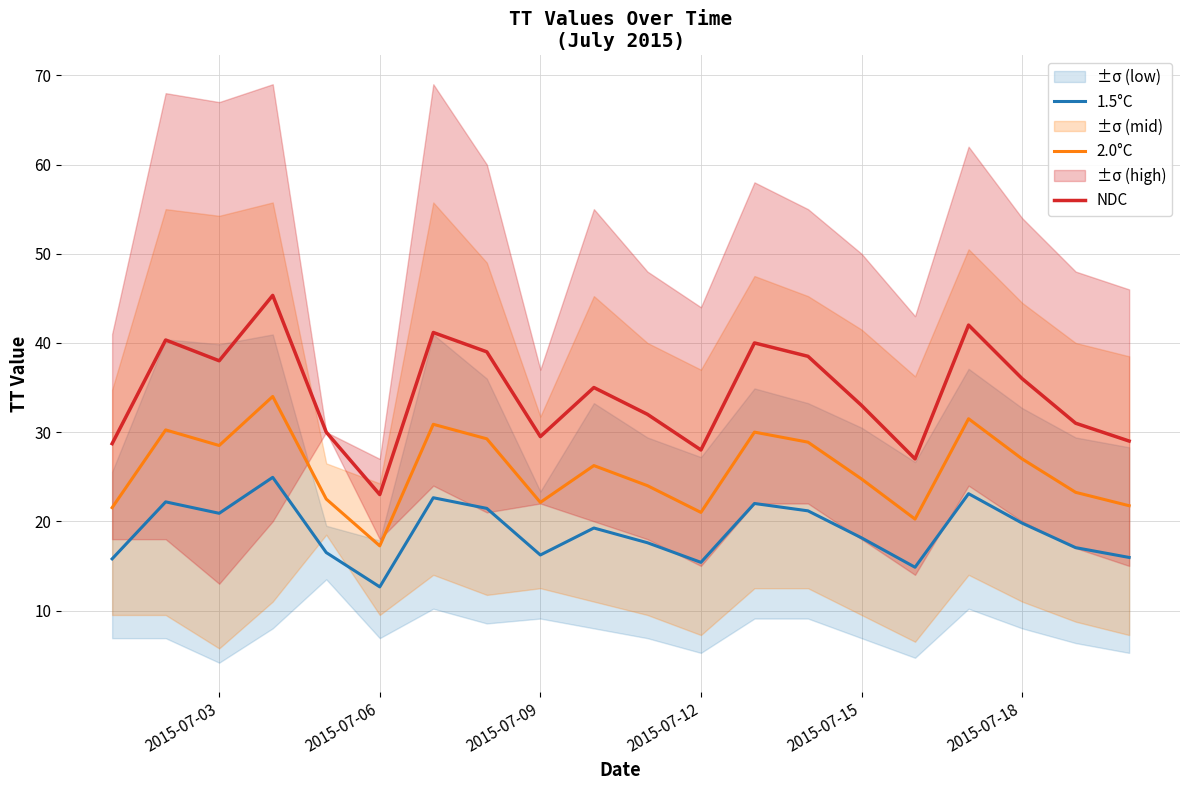

True or false: NDC and 2.0°C cross at least once.

False